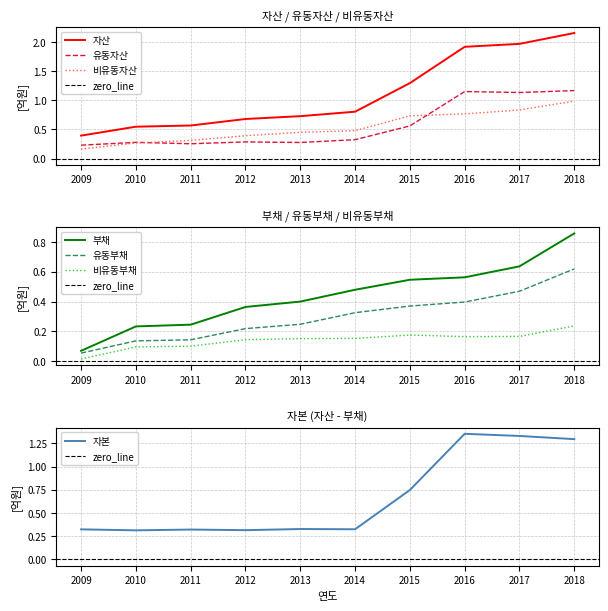

Which series has the largest total across all categories?

자산